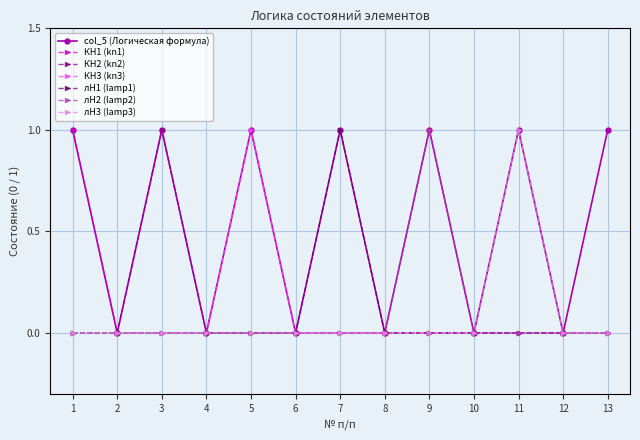

How many lines are shown in the chart?

7